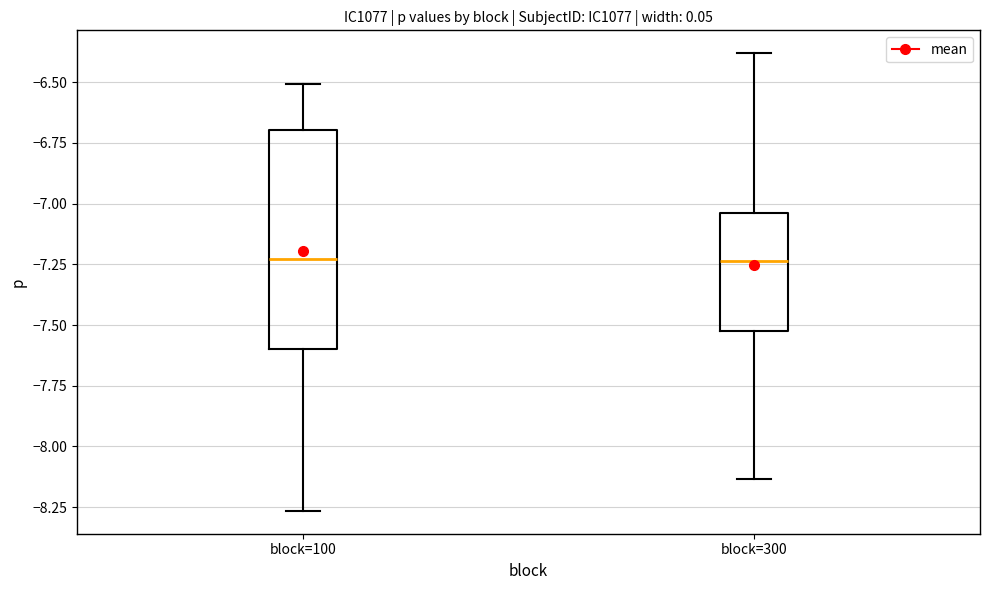

Which box is the tallest, from its lower edge to its upper edge?

block=100